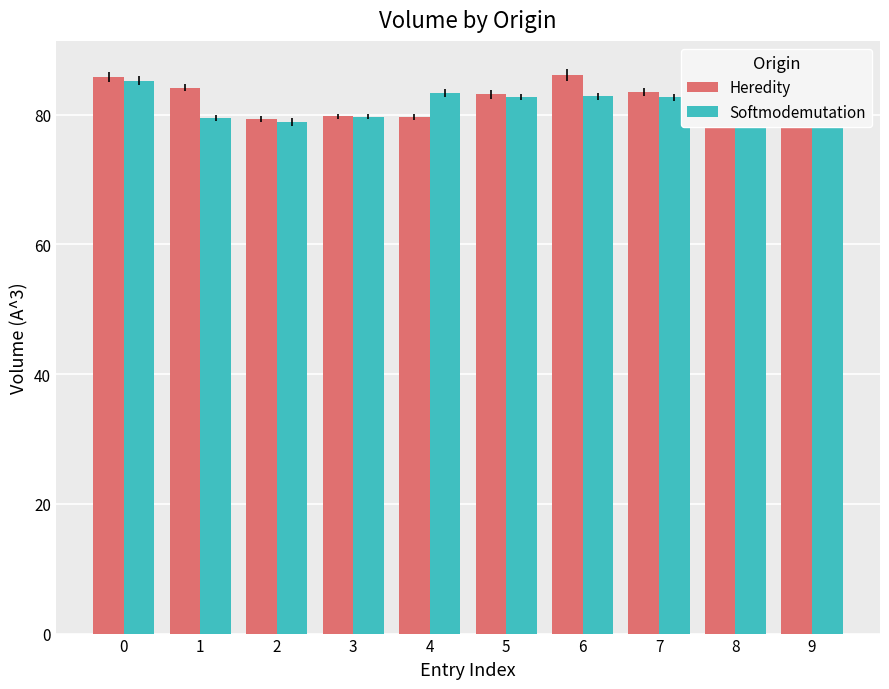

What is the greatest value displayed?

86.1